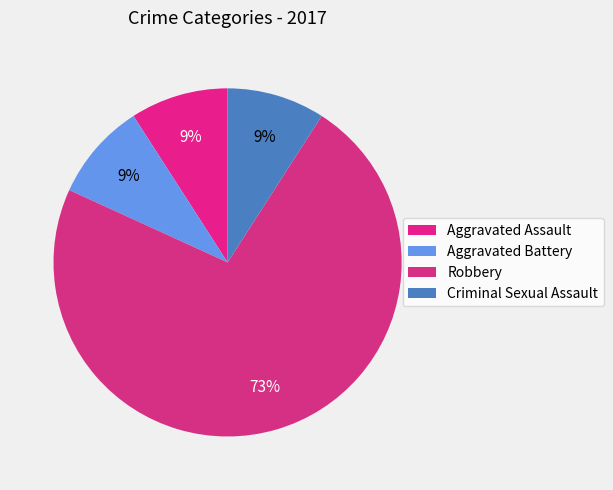

To the nearest percent, what is the average slice percentage?

25%